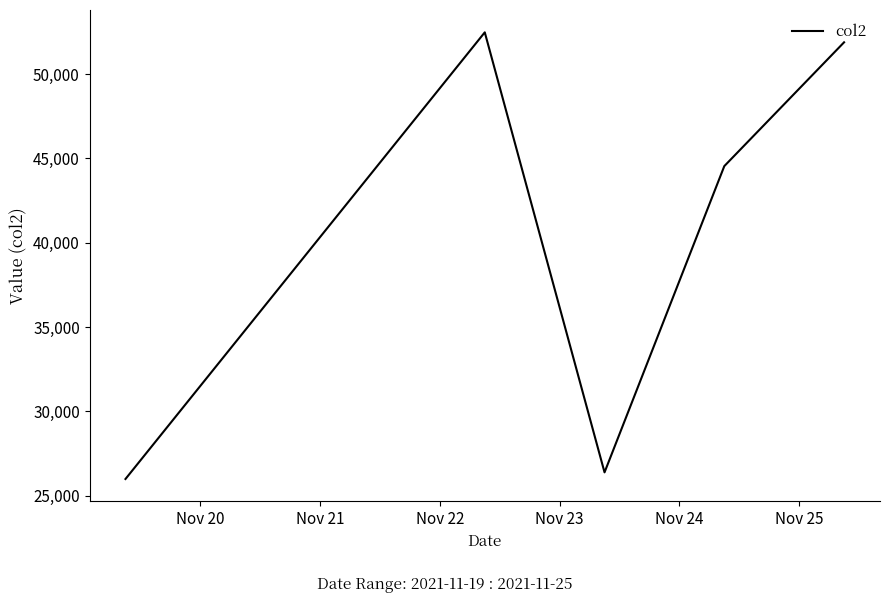

How many distinct data groups are displayed?

1